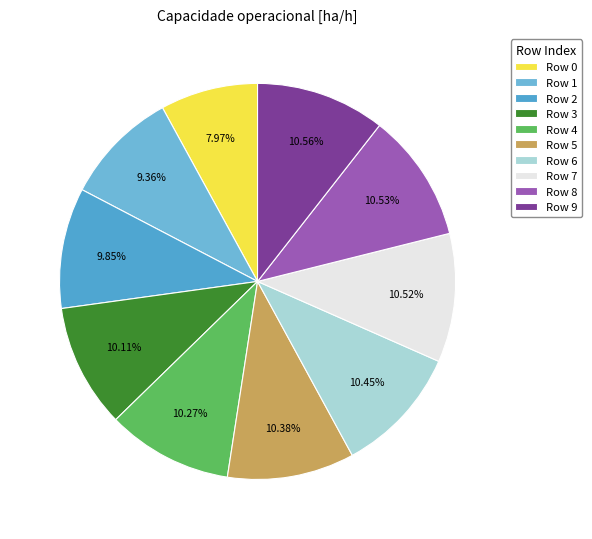

To the nearest percent, what is the average slice percentage?

10%